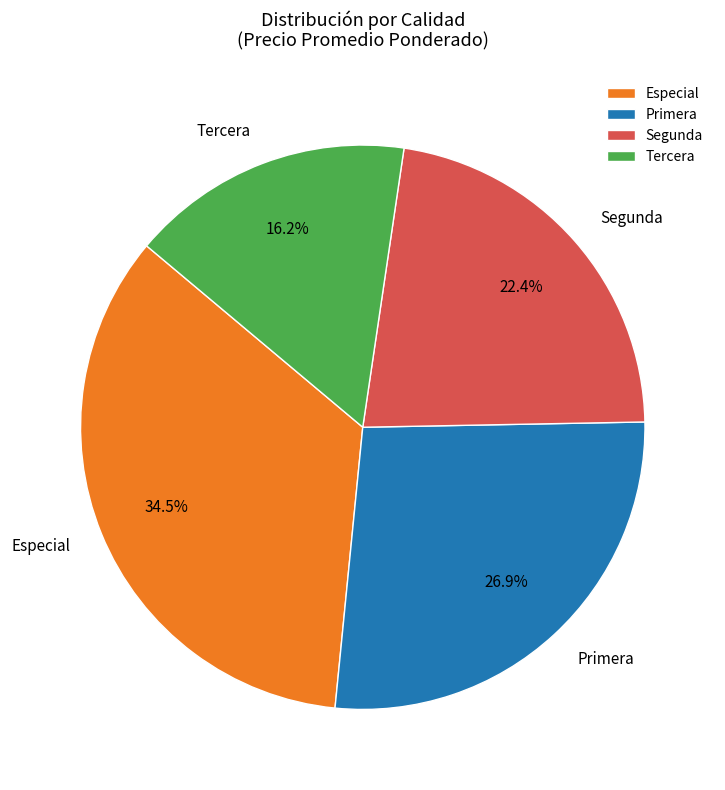

Does any single category account for the majority?

No